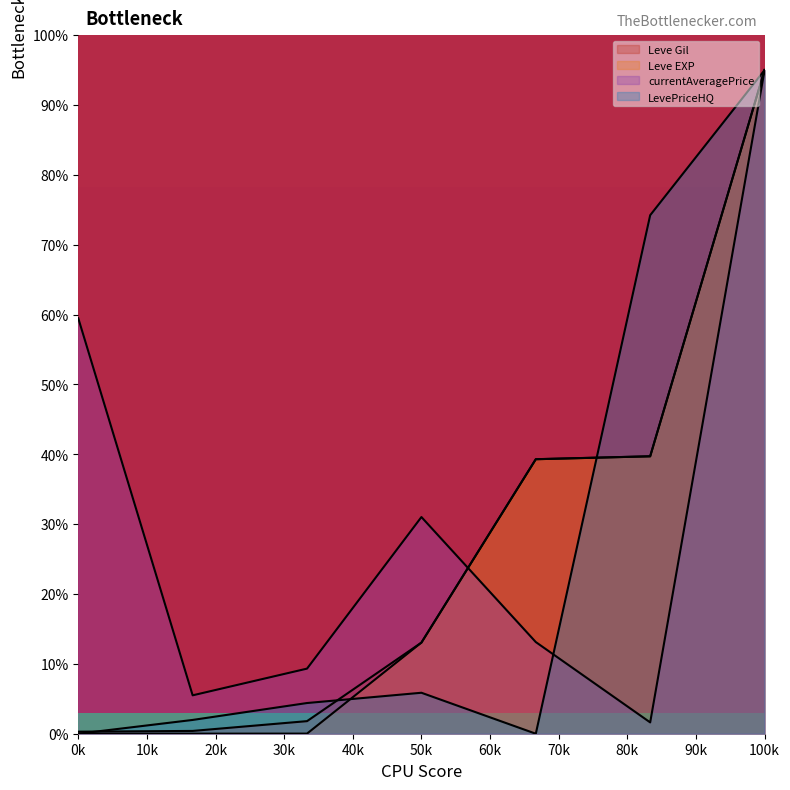

How many lines are shown in the chart?

4